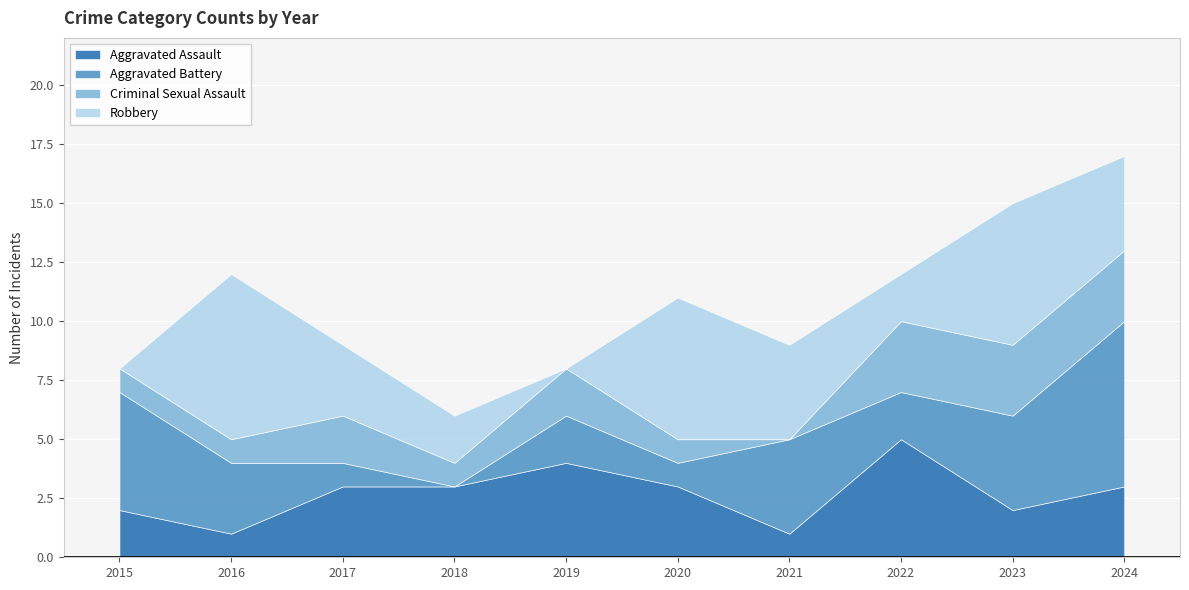

Which label corresponds to the smallest value in the chart?

2018